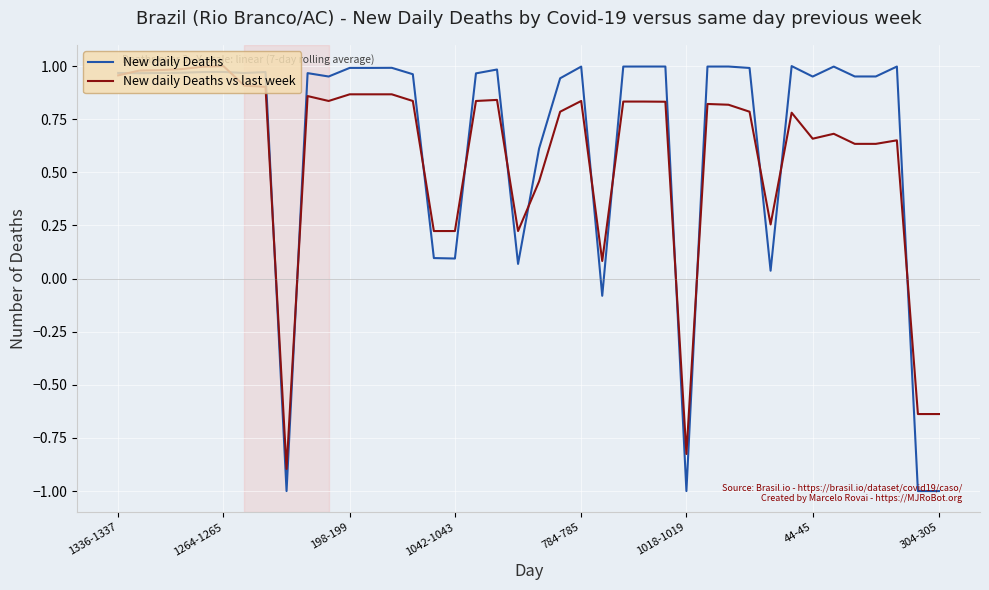

Which series has the widest spread of values?

New daily Deaths